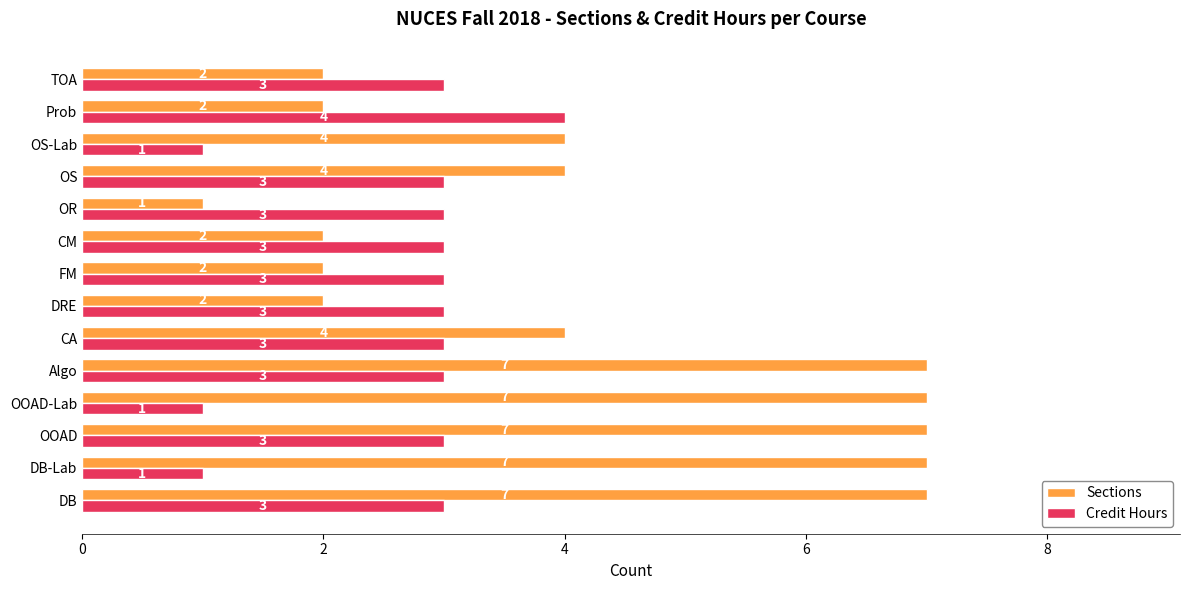

How many values in the Sections series are below 4?

6